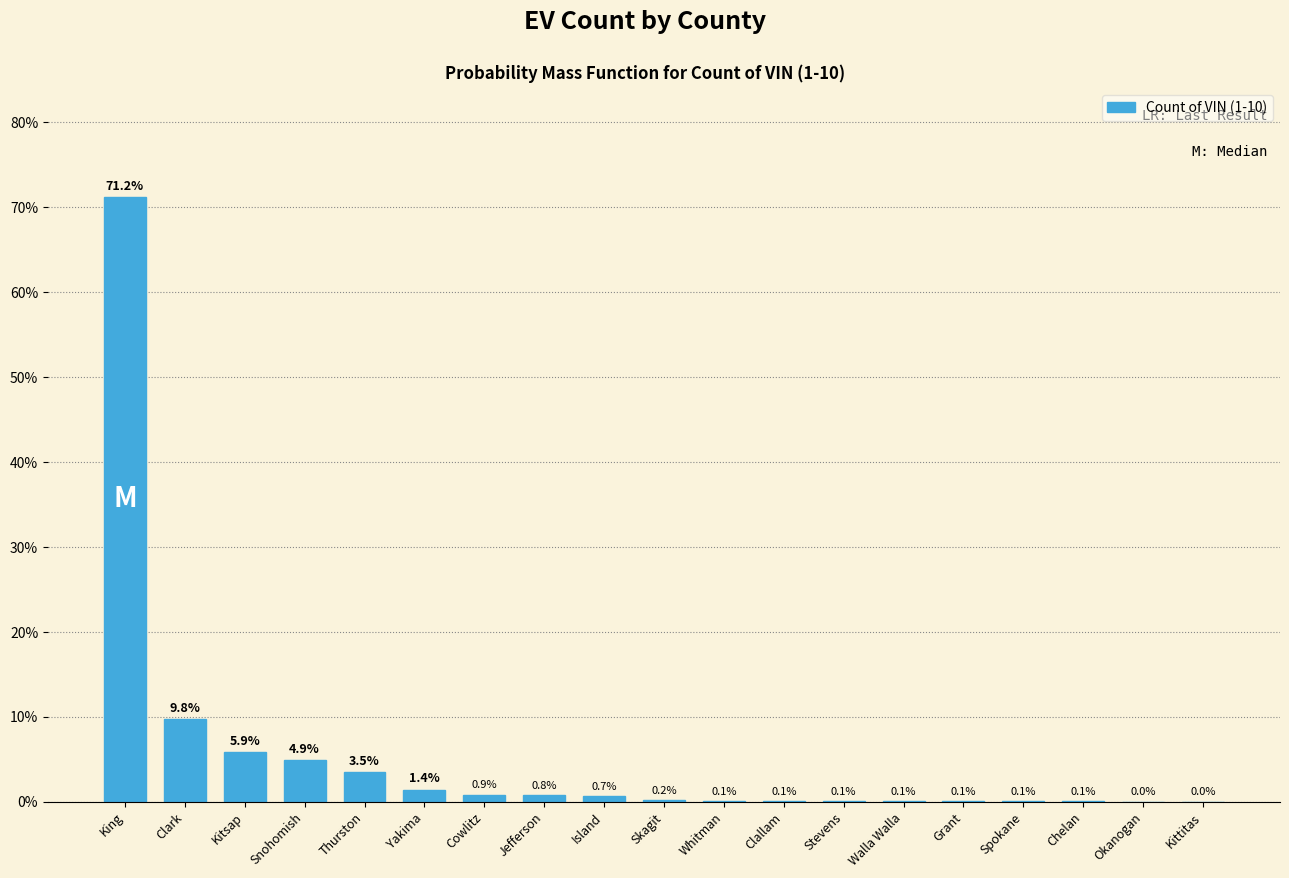

What is the approximate value at Snohomish?

4.9